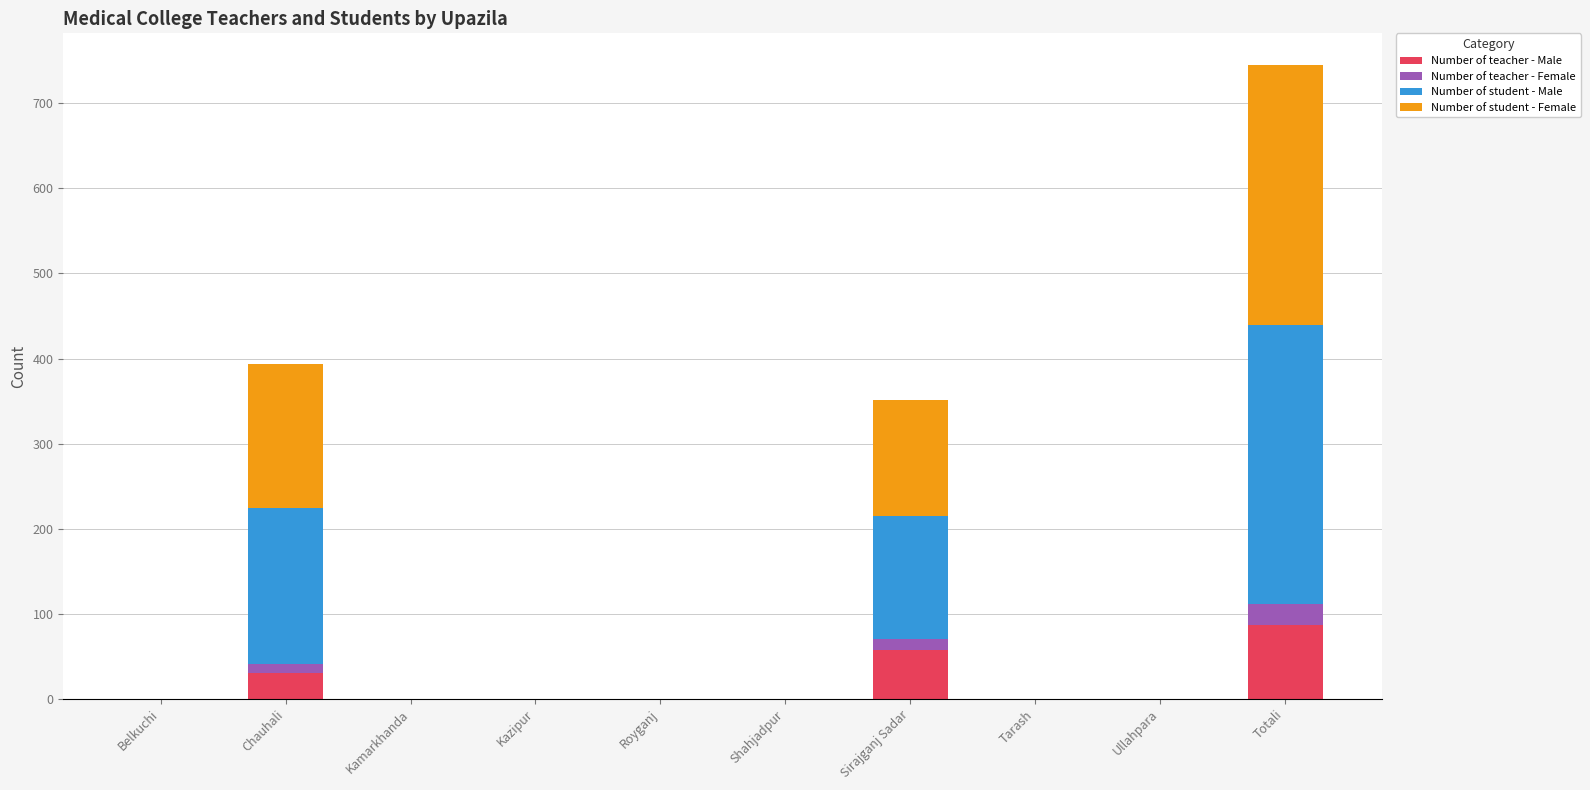

What is the difference between the Number of teacher - Male values at Chauhali and Shahjadpur?

30